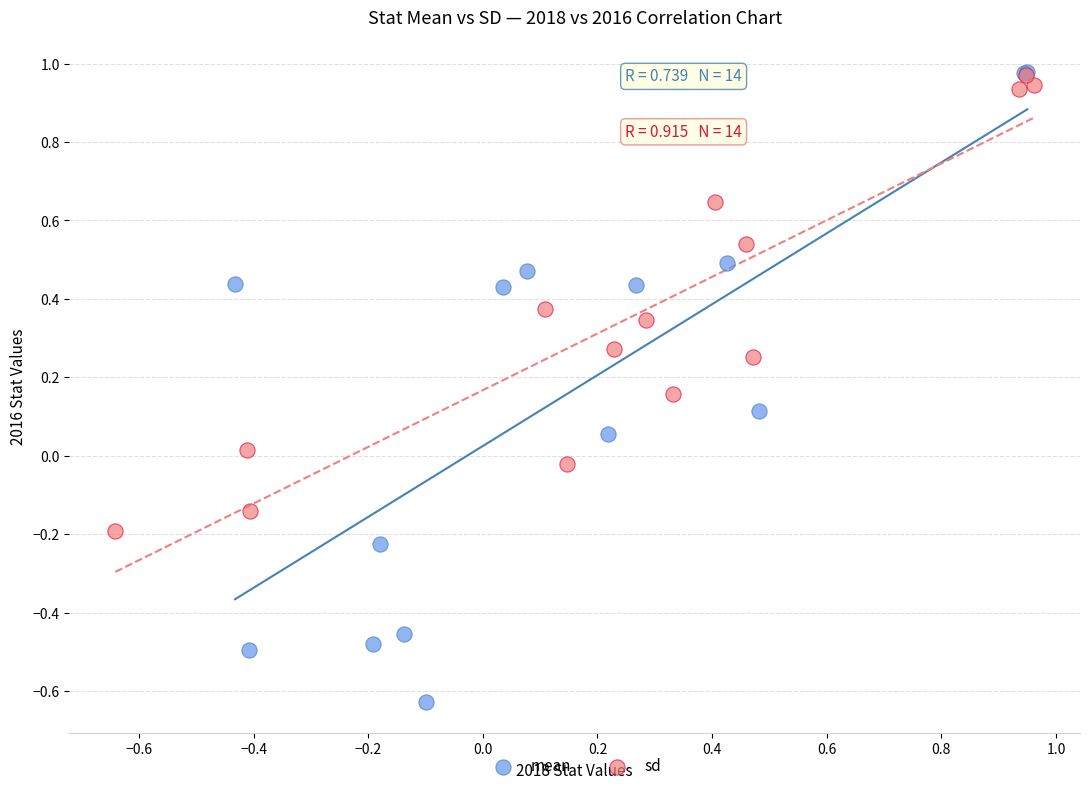

Which series contains the lowest Y value?

mean